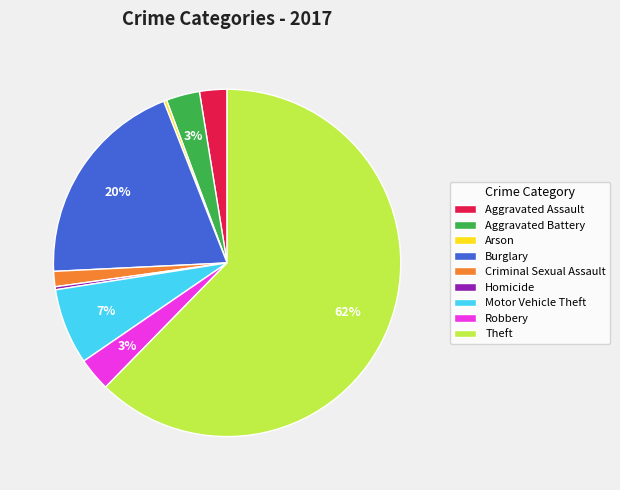

Do Aggravated Battery and Homicide together represent more than half of the pie?

No